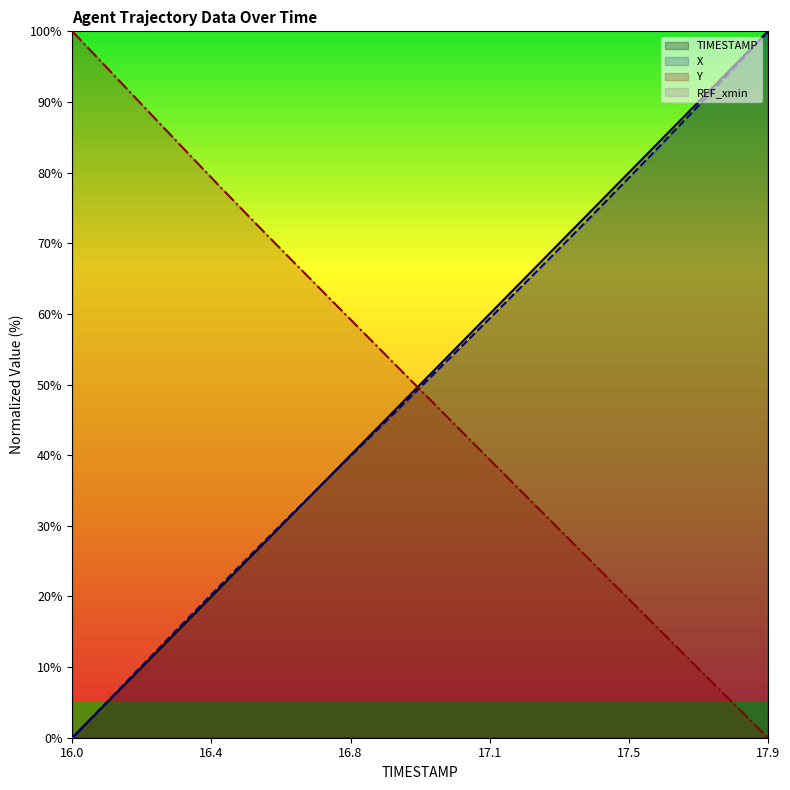

Which category has the highest value in the X series?

17.9